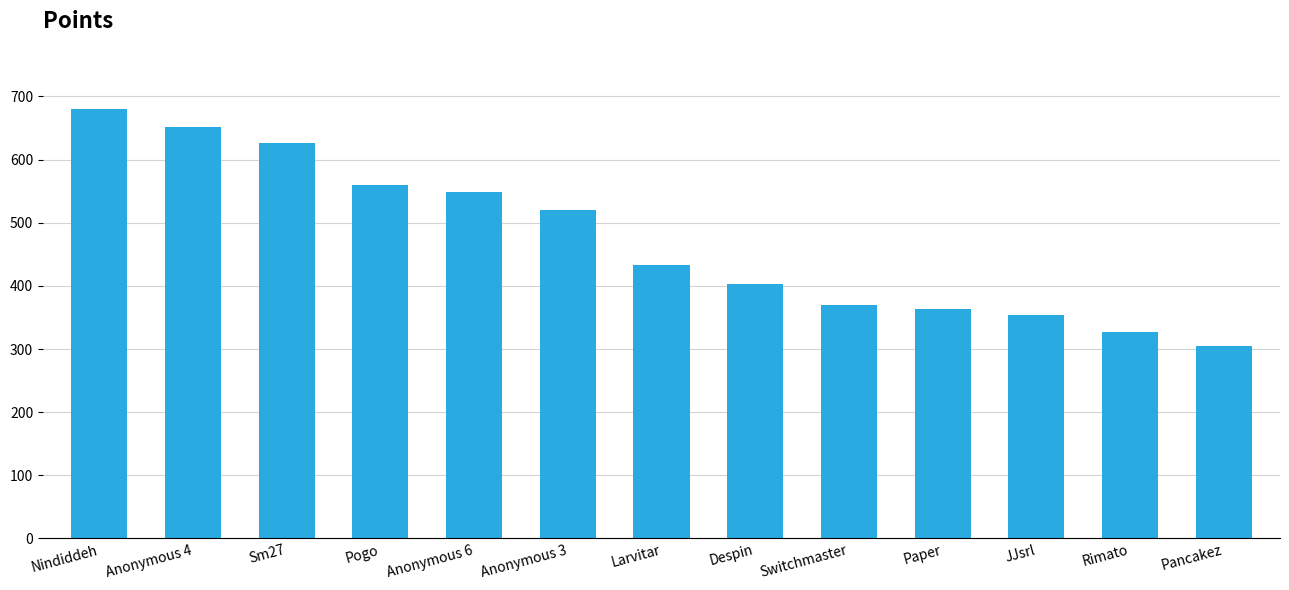

What is the approximate value at Anonymous 3, to the nearest 50?

500